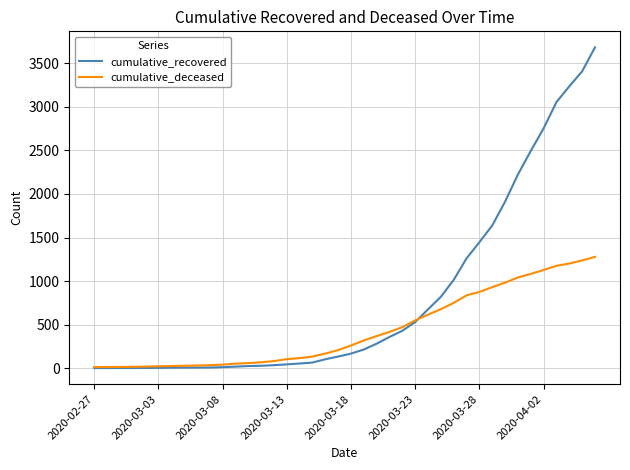

List the series in order of their peak value, highest first.

cumulative_recovered, cumulative_deceased